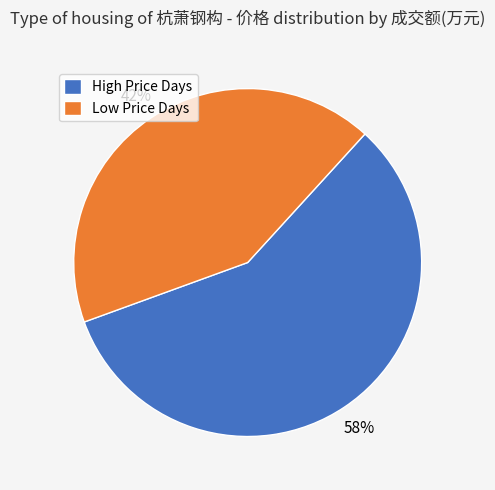

Is there any slice that represents more than half of the pie?

Yes